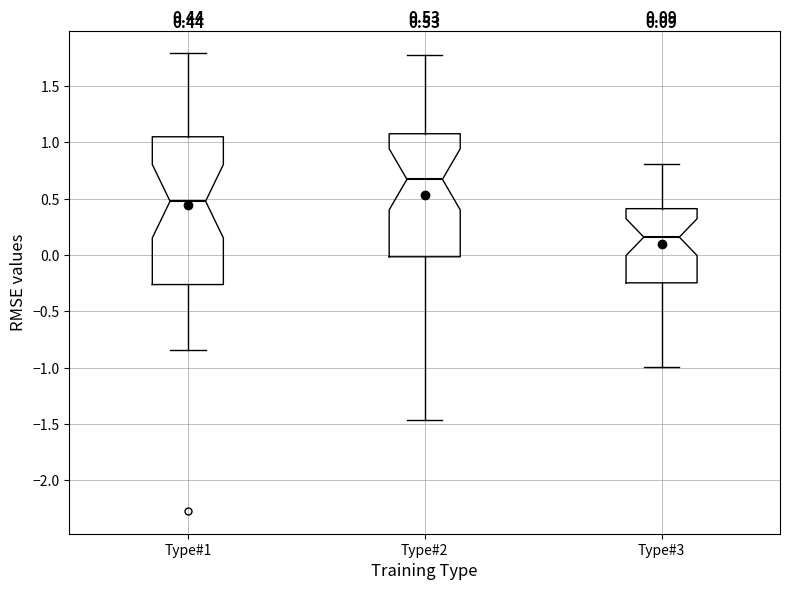

Comparing the boxes themselves (not the whiskers), which one is the tallest?

Type#1